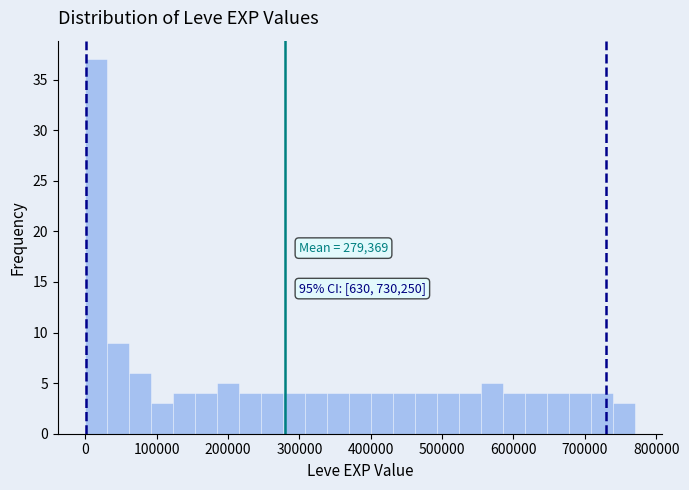

Read against the x-axis, roughly where is the centre of the tallest bar?

20000